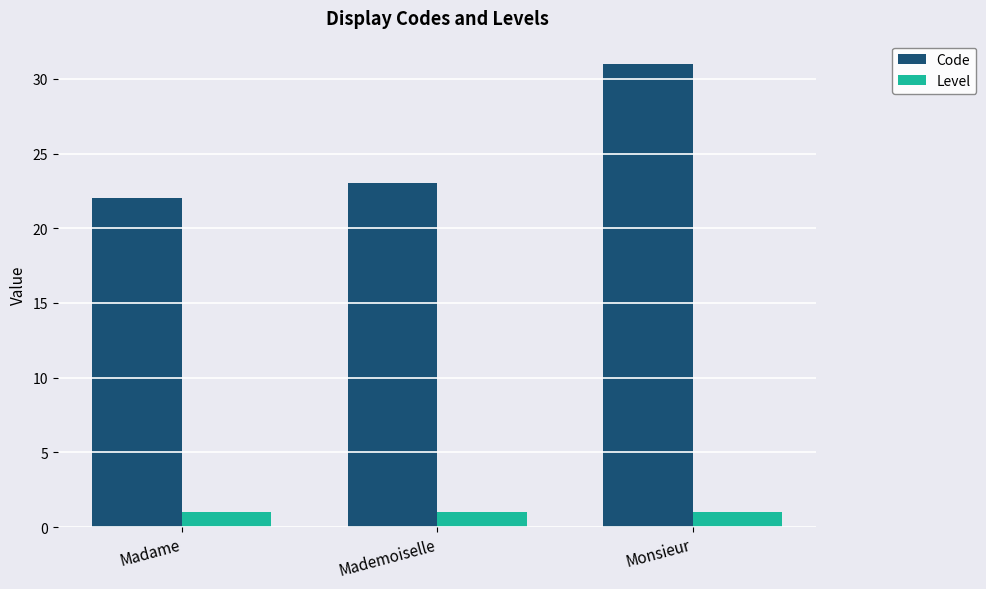

Is it true that Level equals 1 at Madame?

True